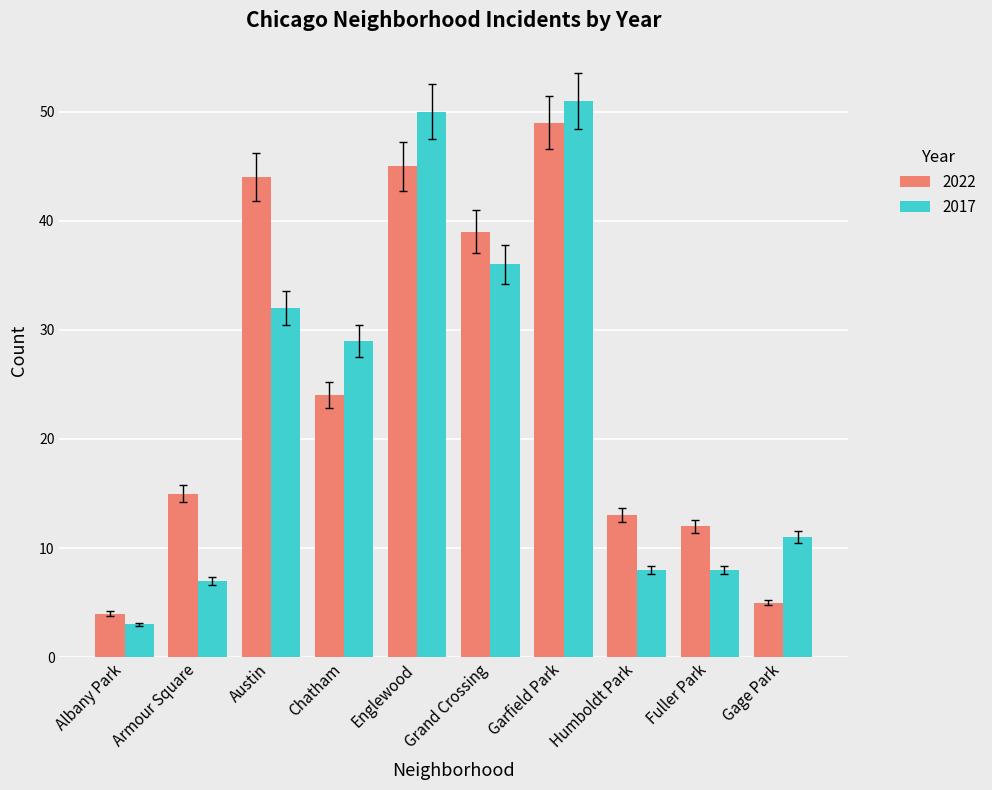

List the series in order of their peak value, lowest first.

2022, 2017